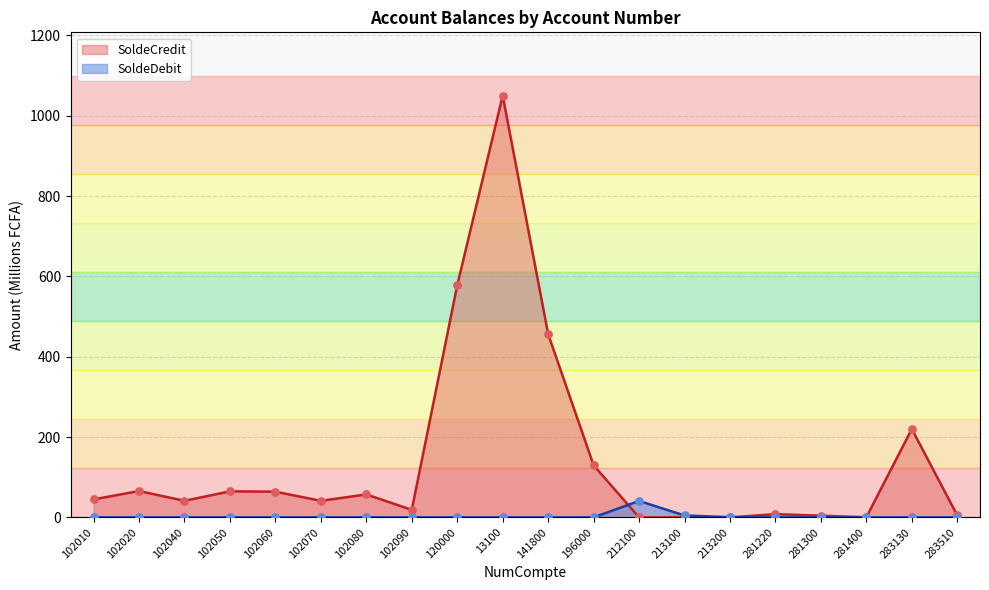

Which series reaches the minimum Y coordinate?

SoldeCredit